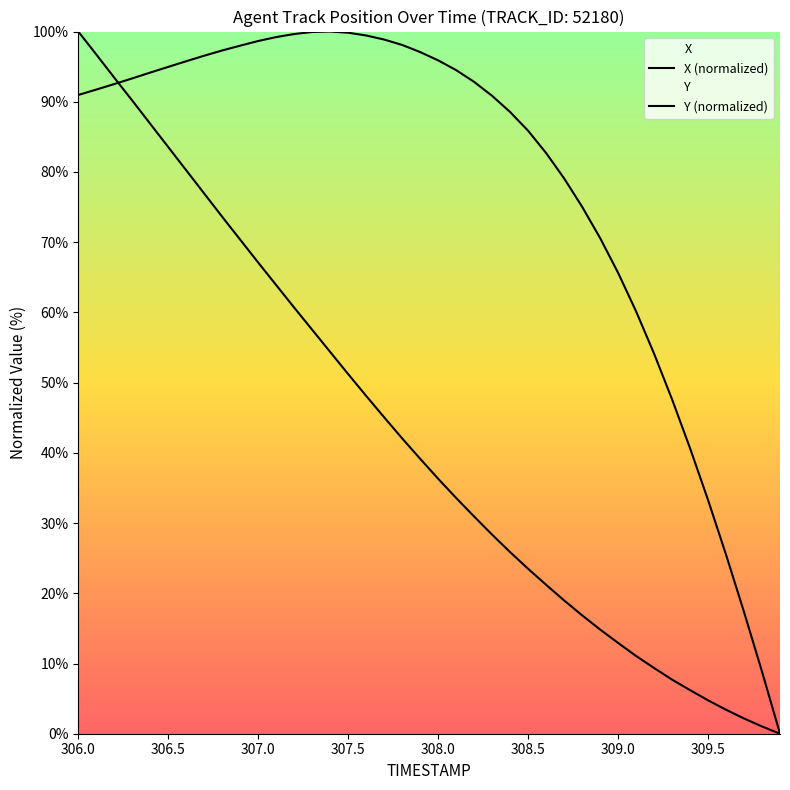

How many data points in Y are above 39?

20